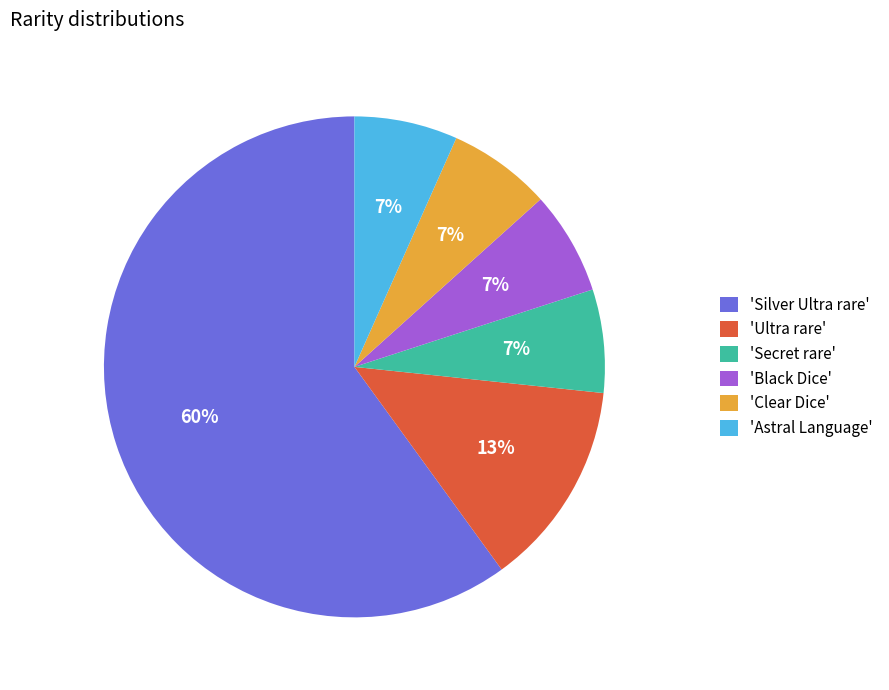

What percentage is the 'Astral Language' slice, to the nearest percent?

7%